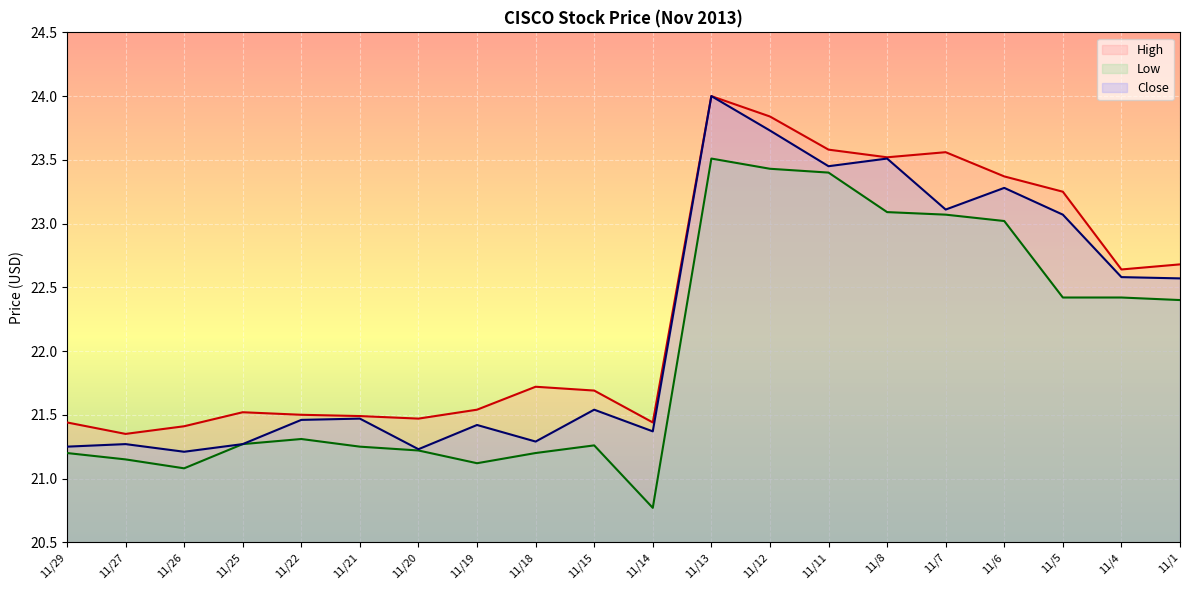

At which category does Close reach its first local valley?

11/26